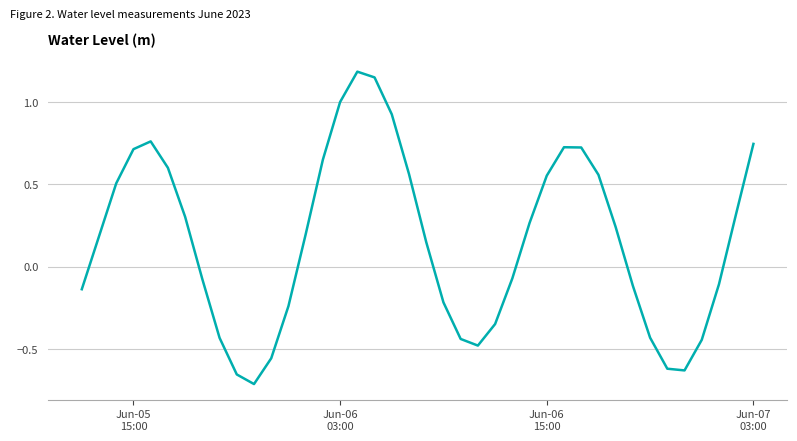

What is the maximum value shown in the chart?

1.2